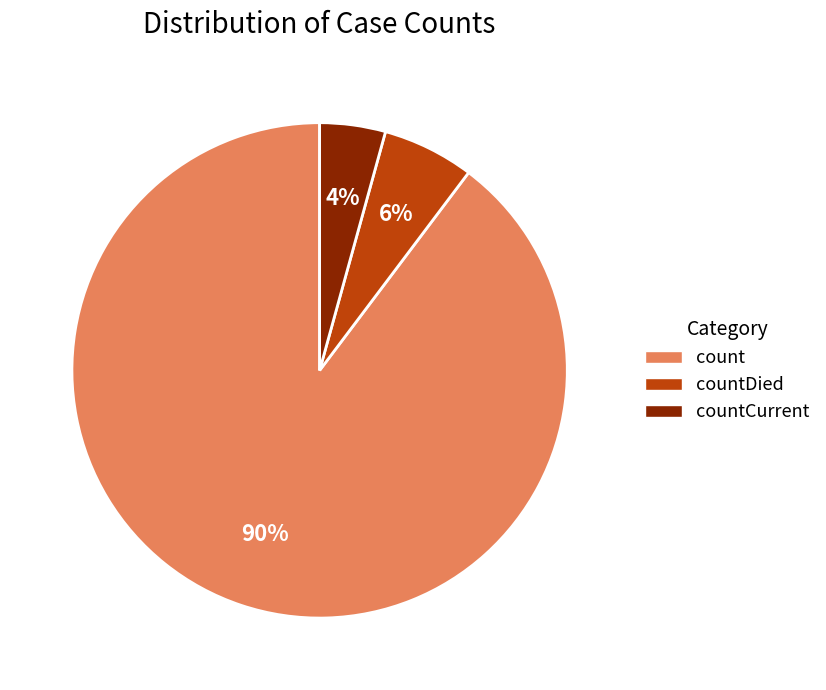

Does any single category account for the majority?

Yes